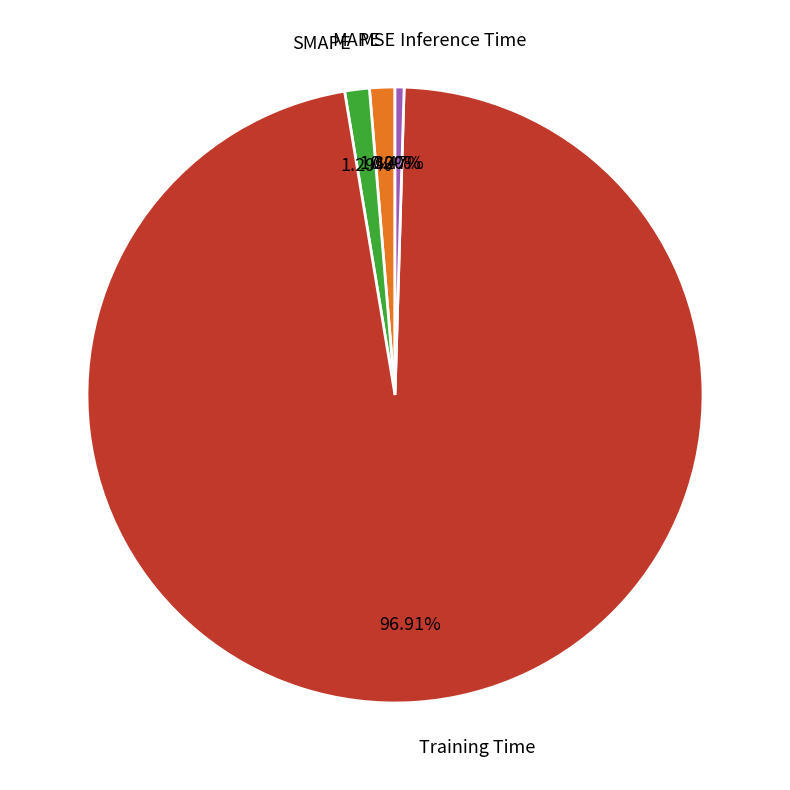

Is the sum of MAPE and SMAPE greater than half?

No